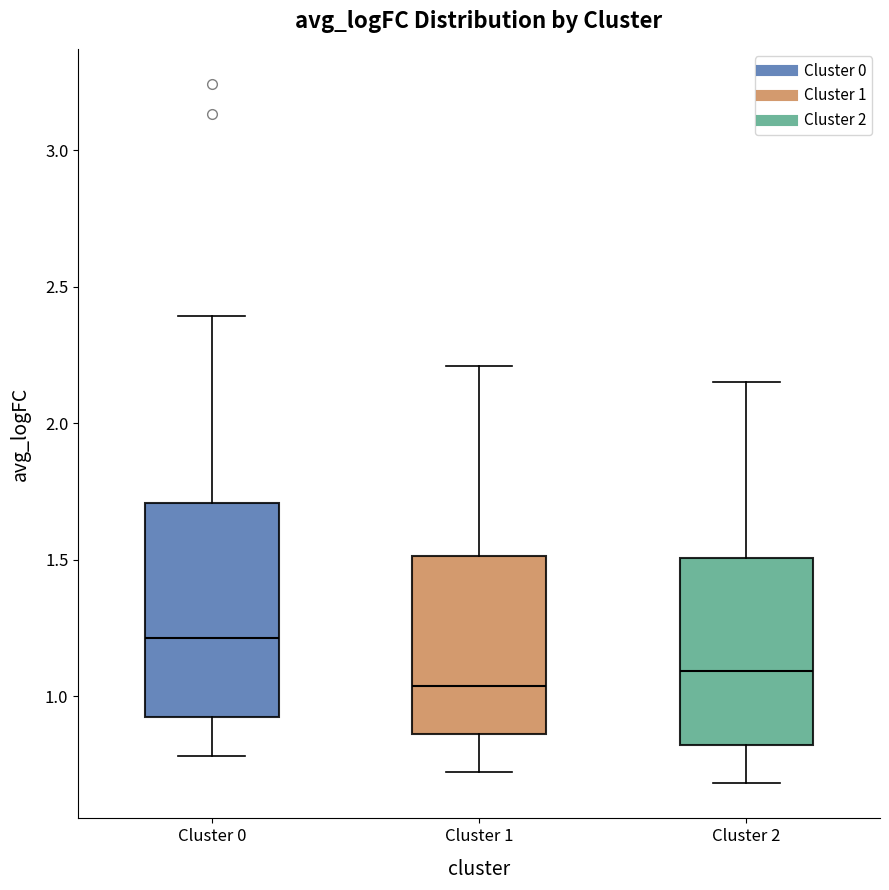

Reading left to right, read every box against the y-axis: the position of its median line, the range the box covers, and the ends of its whiskers. The values are not printed on the chart, so give them approximately, as read against the axis.

Cluster 0: median 1.20, box 0.90 to 1.70, whiskers 0.80 to 2.40
Cluster 1: median 1.05, box 0.85 to 1.50, whiskers 0.70 to 2.20
Cluster 2: median 1.10, box 0.80 to 1.50, whiskers 0.70 to 2.15